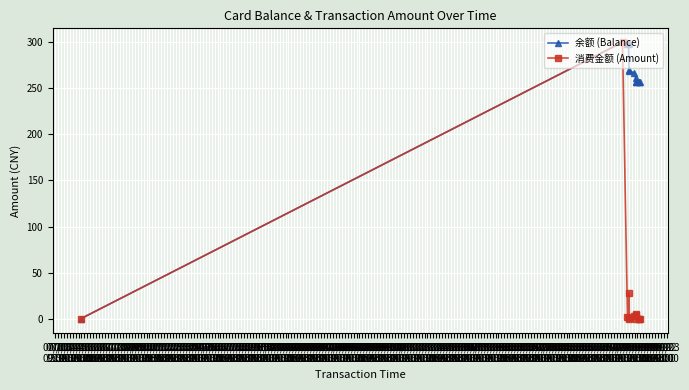

What is the maximum value for 消费金额 (Amount)?

300.0